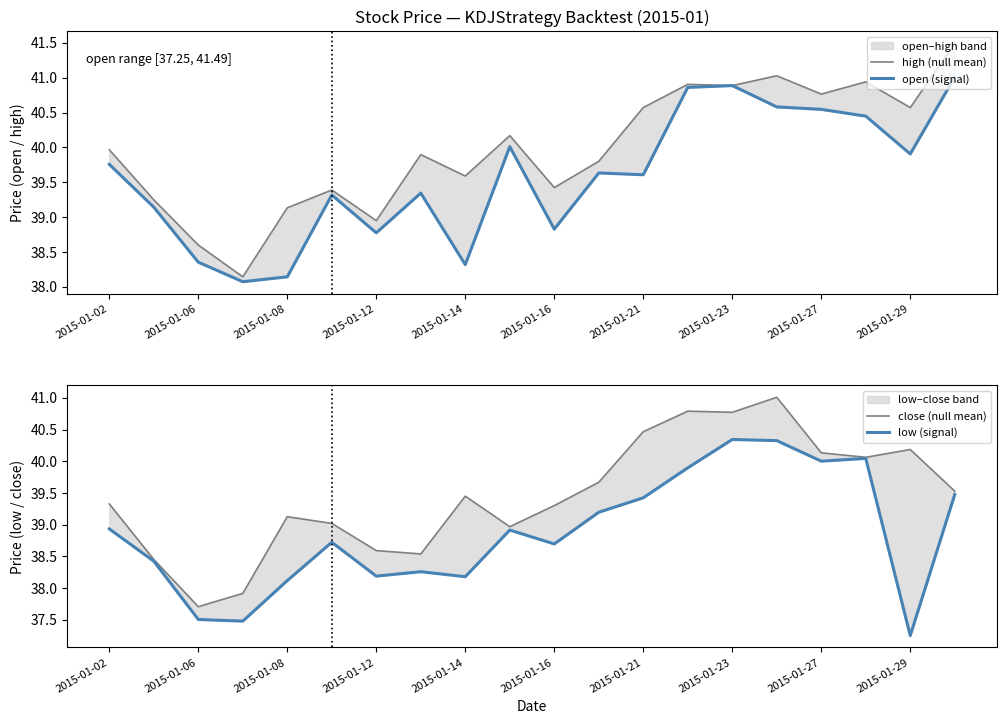

How many interior local peaks does the low (signal) series have?

5